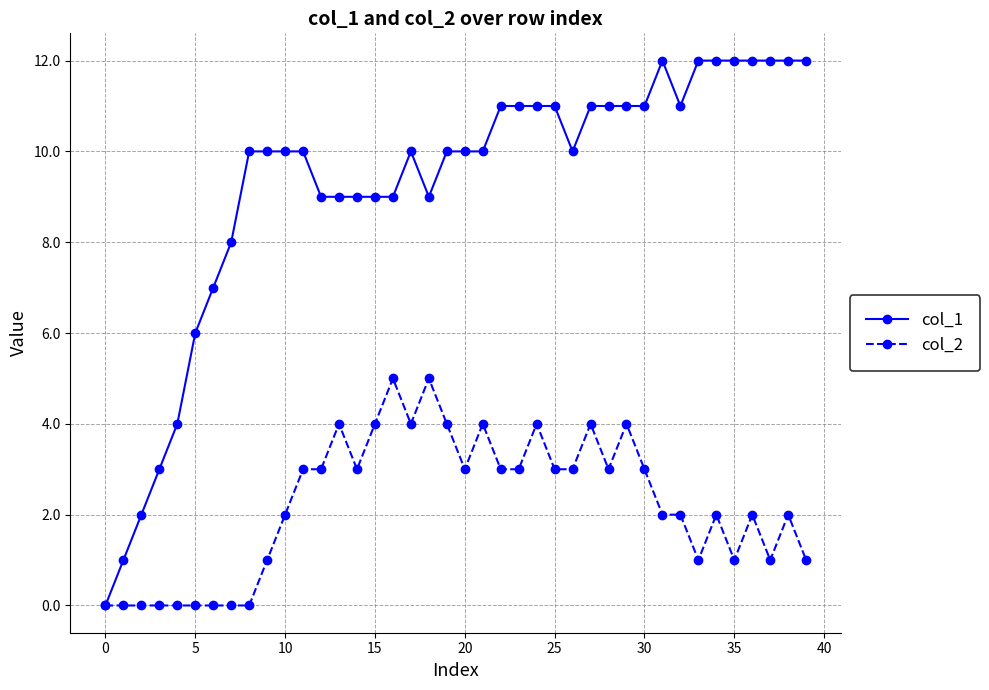

What is the greatest value displayed?

12